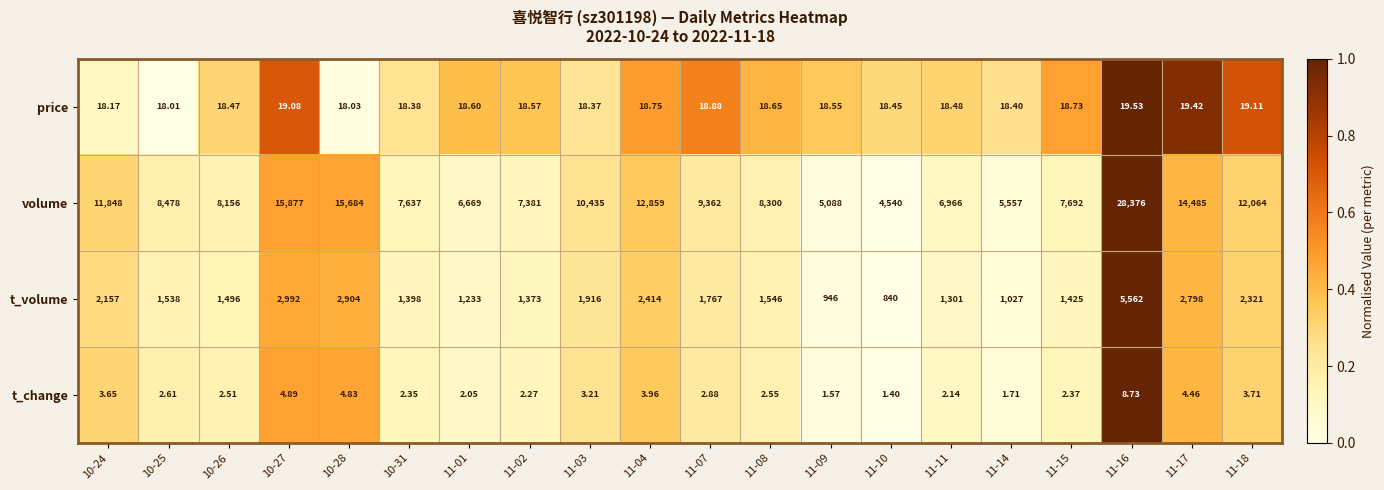

Which series changed the most between 10-24 and 11-11?

volume